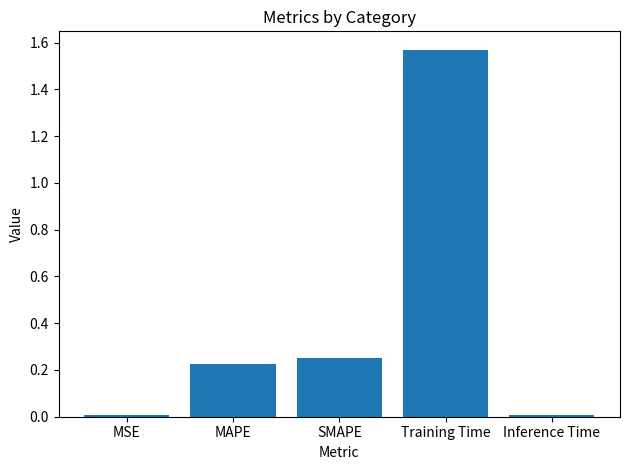

What is the difference between the values at SMAPE and Training Time?

1.3